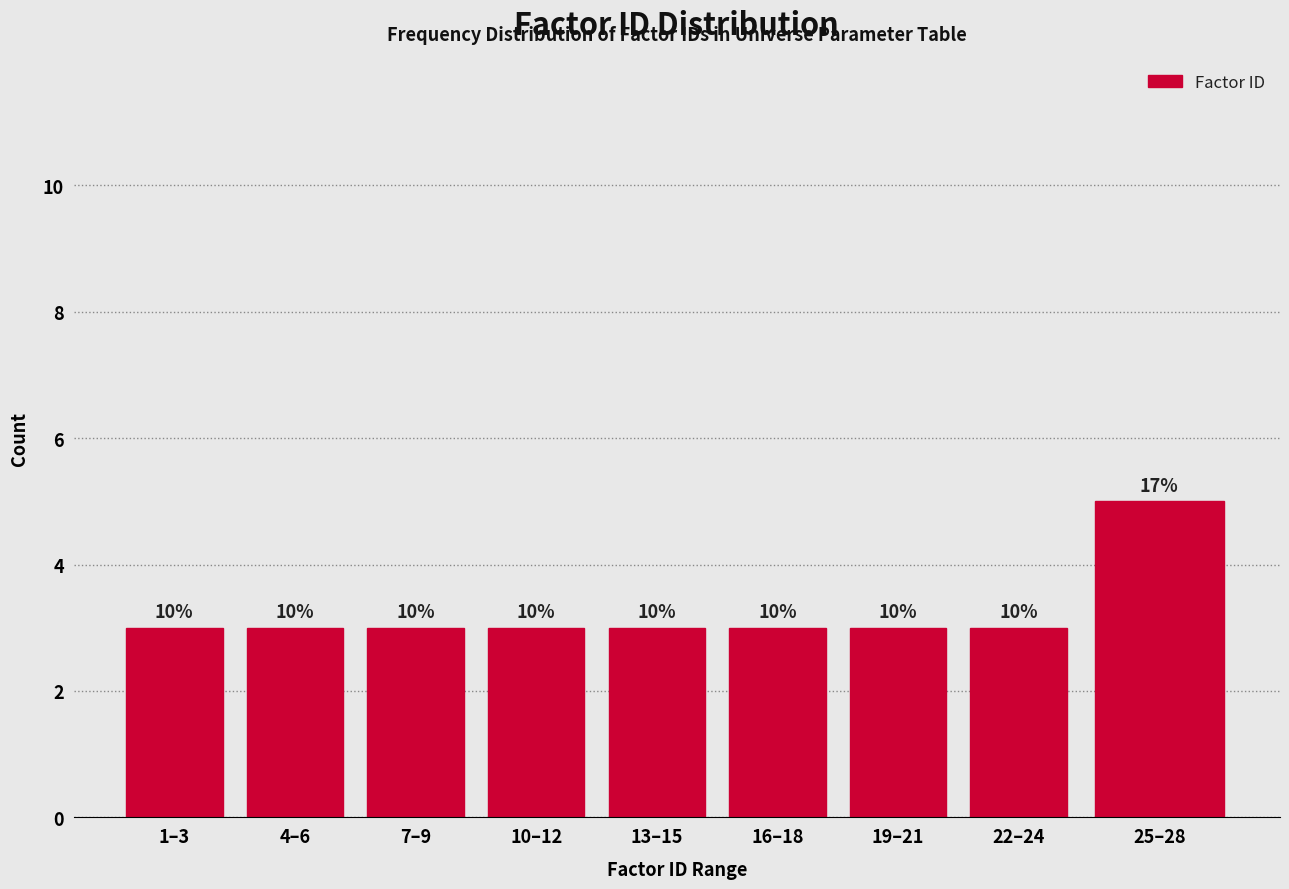

How many bars are there in total?

9